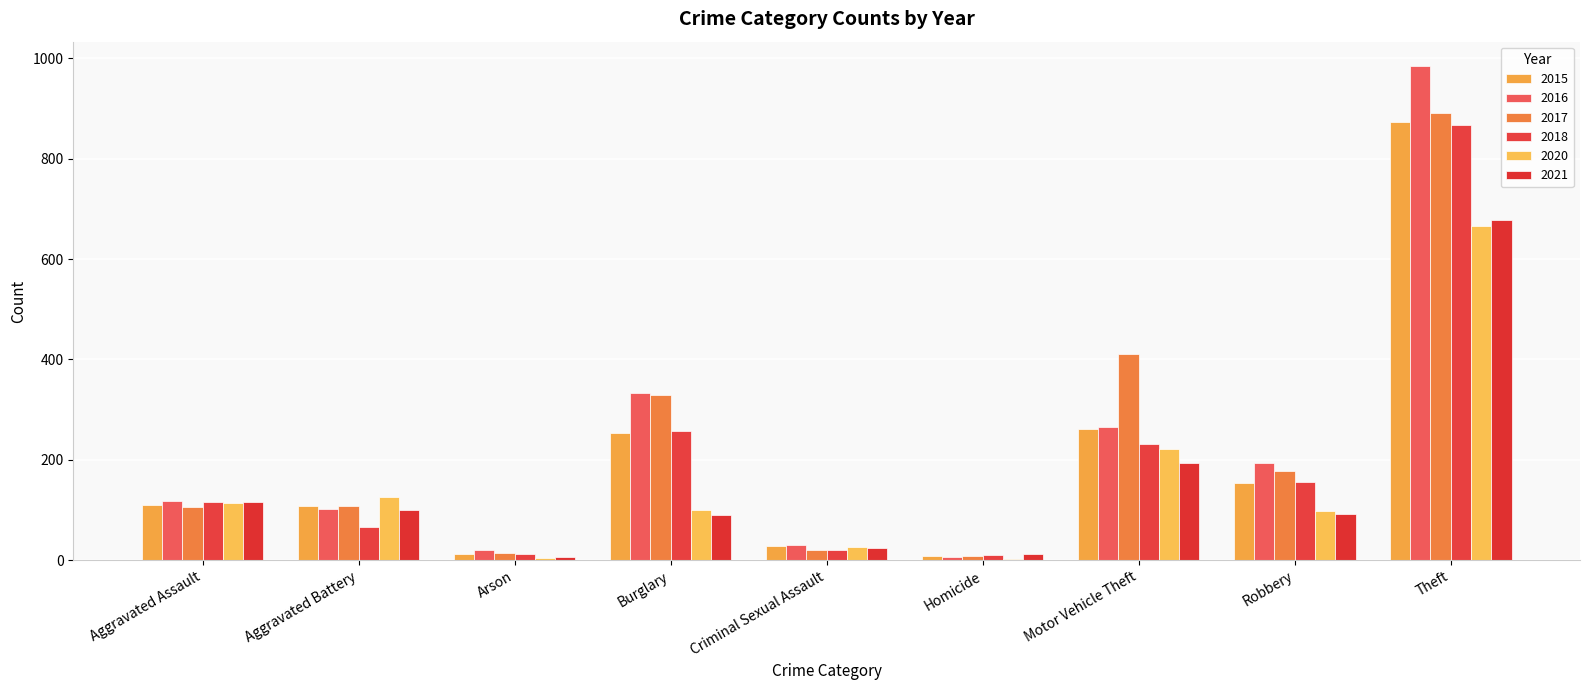

How many distinct data groups are displayed?

6